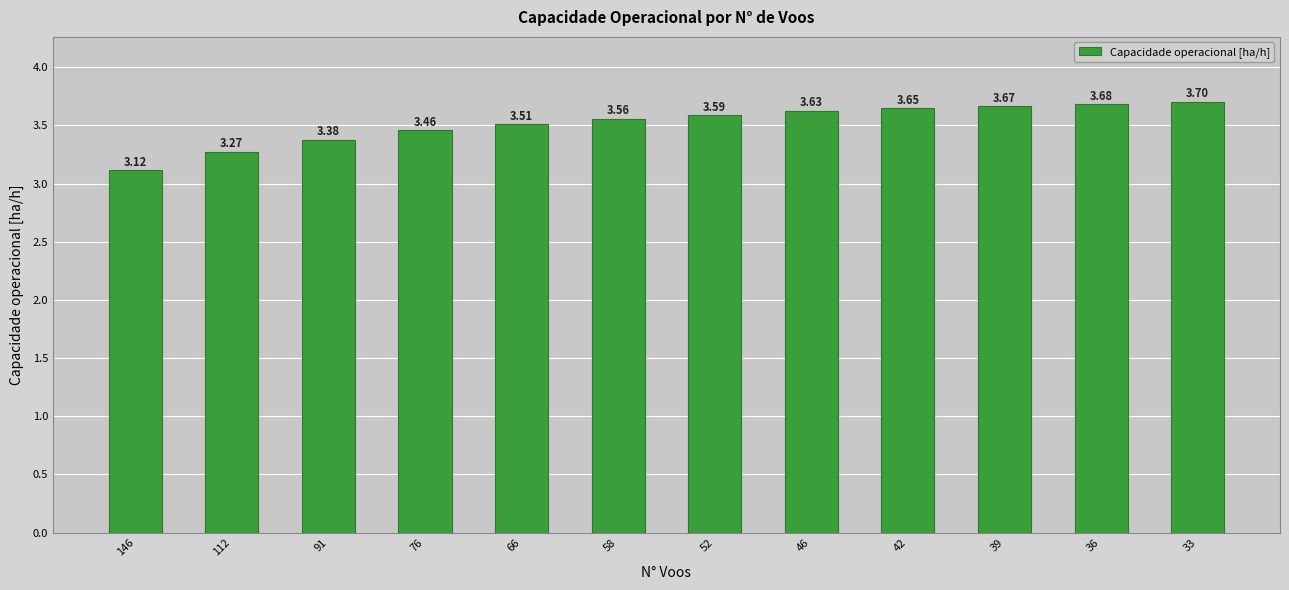

List the labels in order of value, largest first.

33, 36, 39, 42, 46, 52, 58, 66, 76, 91, 112, 146